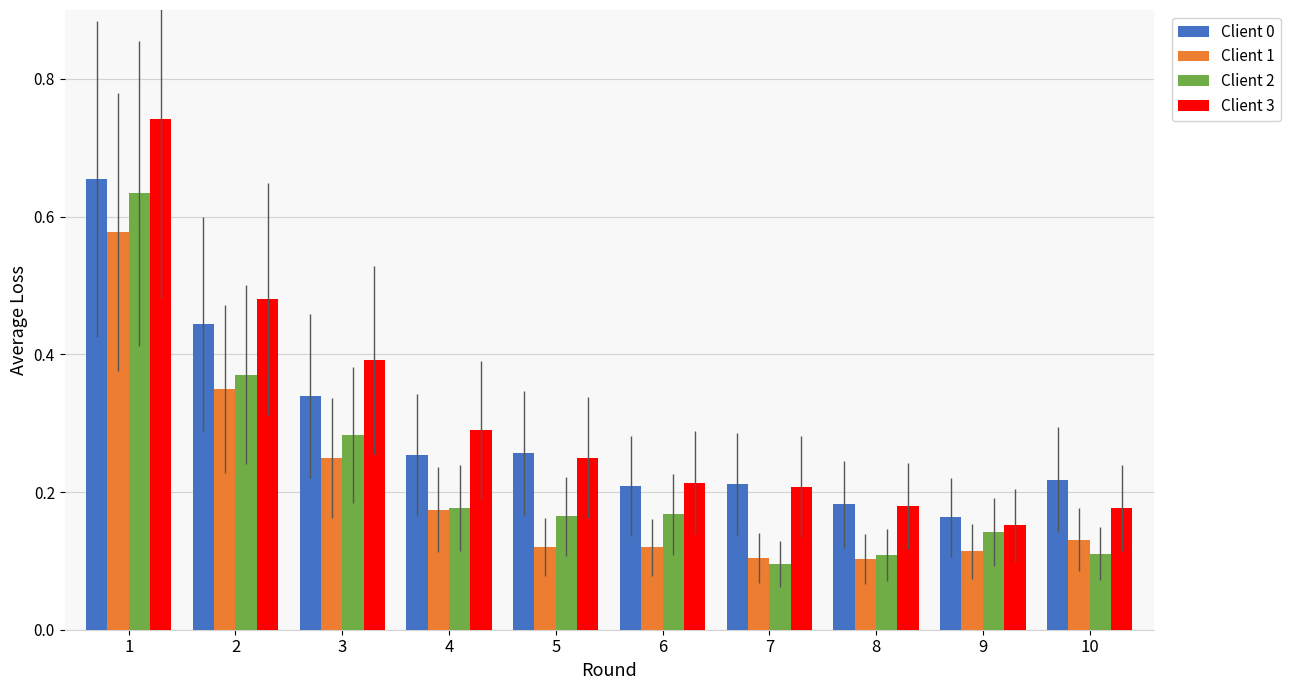

How many groups of bars are there?

10